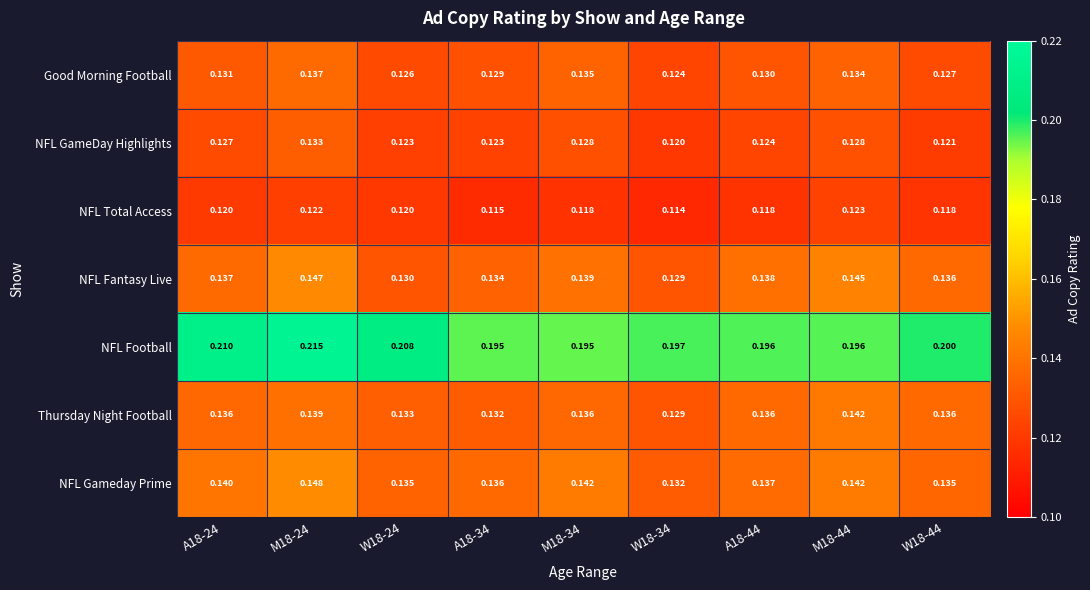

Which series has the widest spread of values?

NFL Football